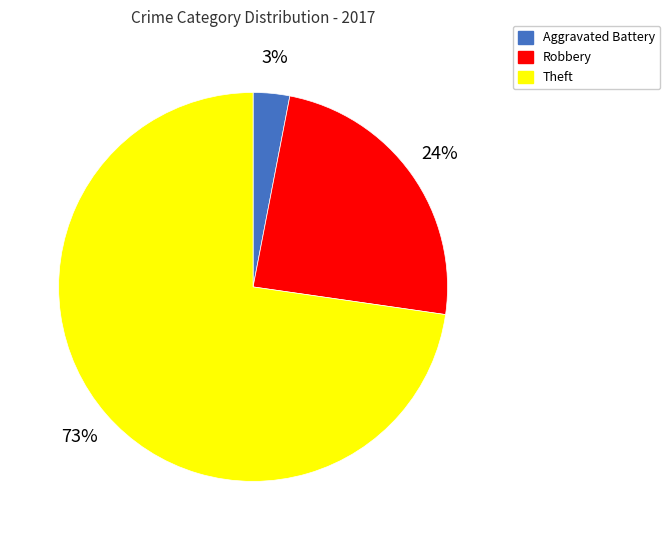

To the nearest percent, what portion does Robbery represent?

24%